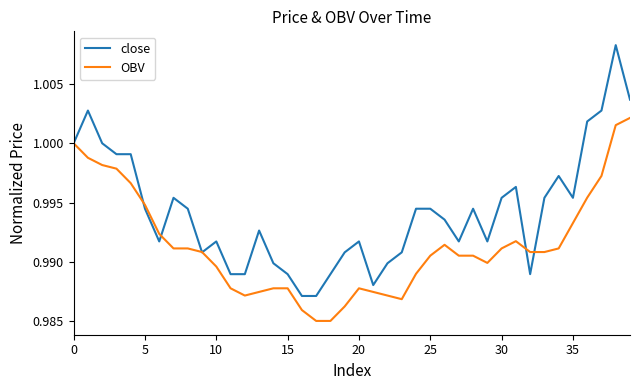

Which series has the largest total across all categories?

close